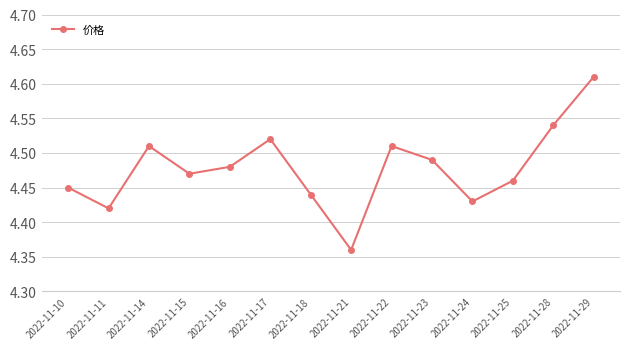

What is the sum of the values at 2022-11-17 and 2022-11-10?

9.0